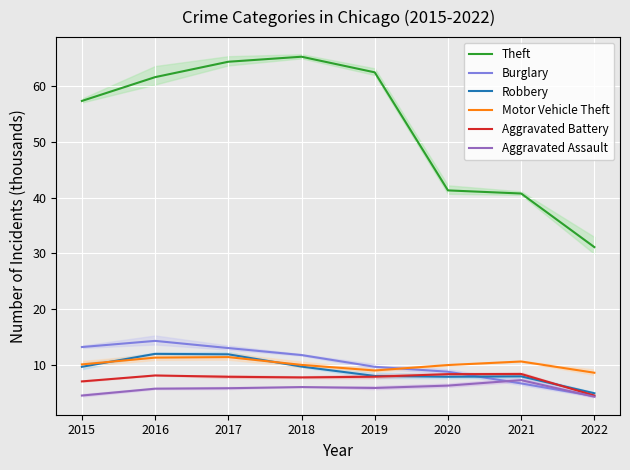

How many intersections are there between Aggravated Battery and Burglary?

1